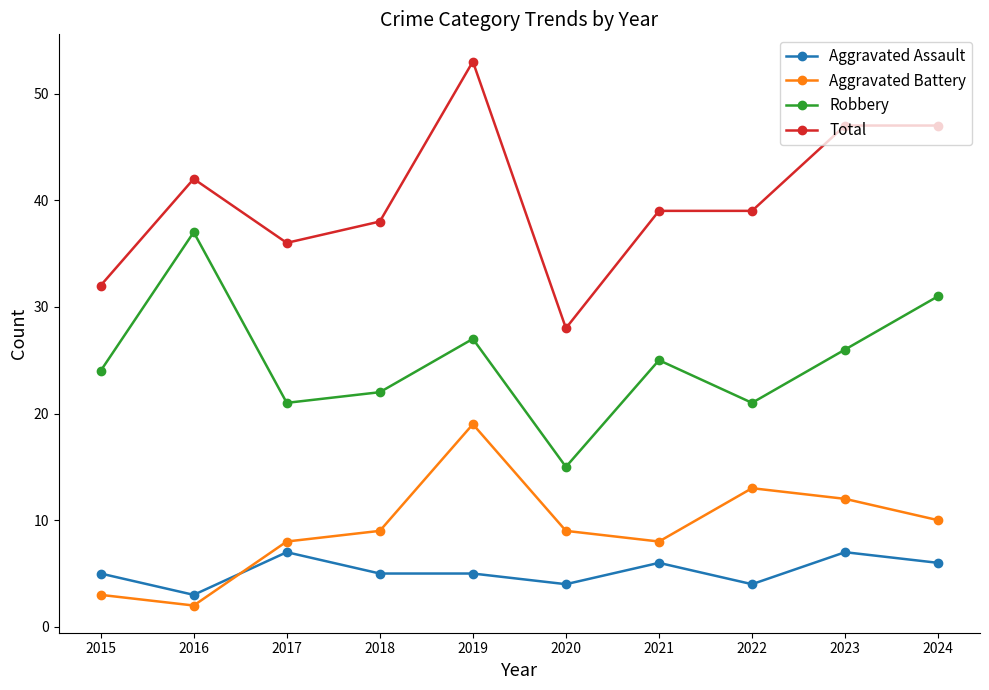

Which label corresponds to the largest value in the chart?

2019